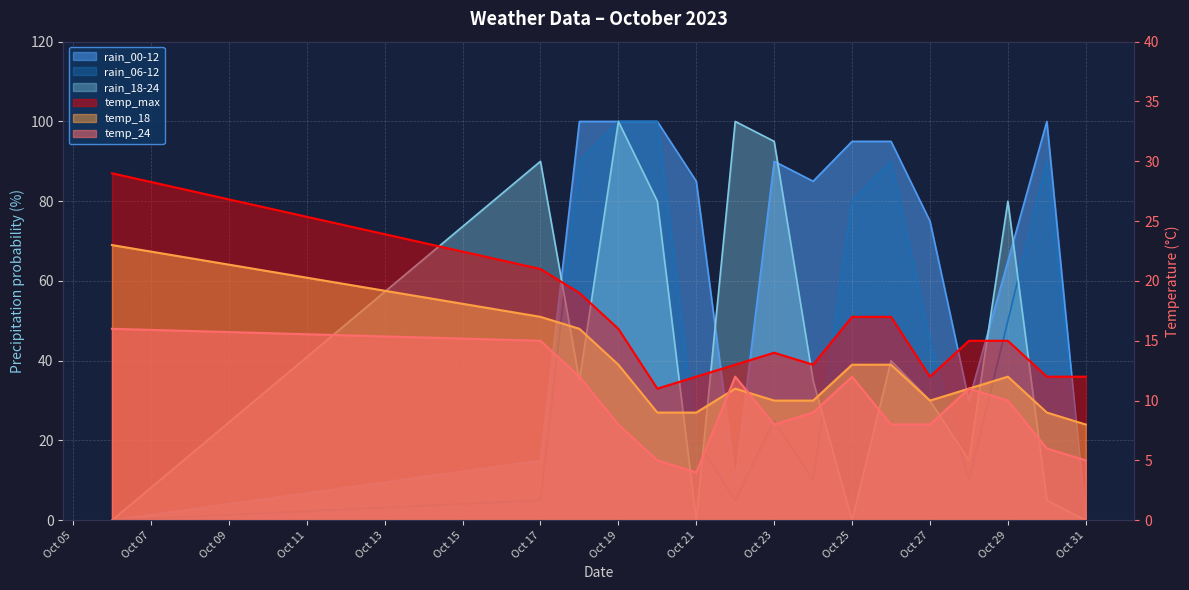

How many lines are shown in the chart?

6